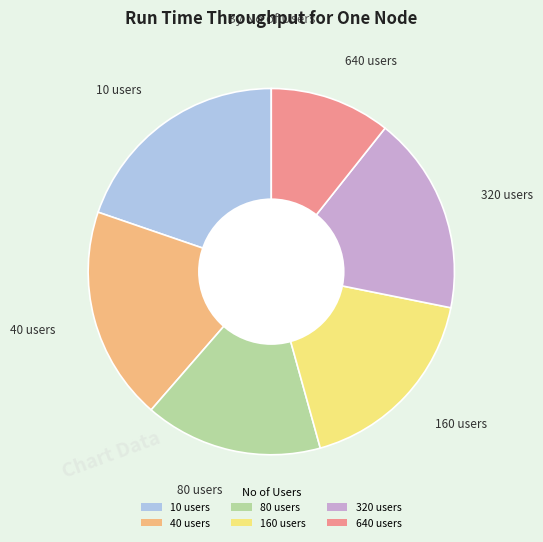

Which slice is the largest?

10